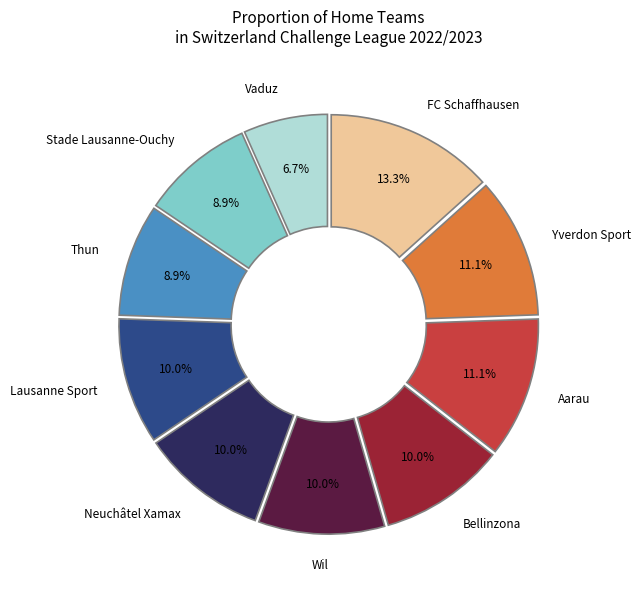

To the nearest percent, what is the difference between the largest and smallest slice percentages?

7%